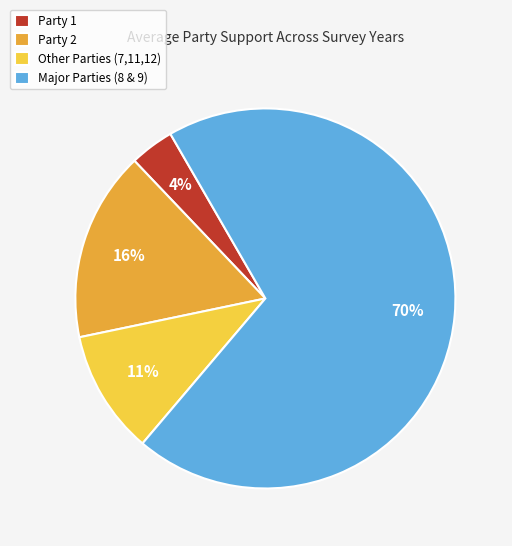

Is the sum of Major Parties (8 & 9) and Party 1 greater than half?

Yes